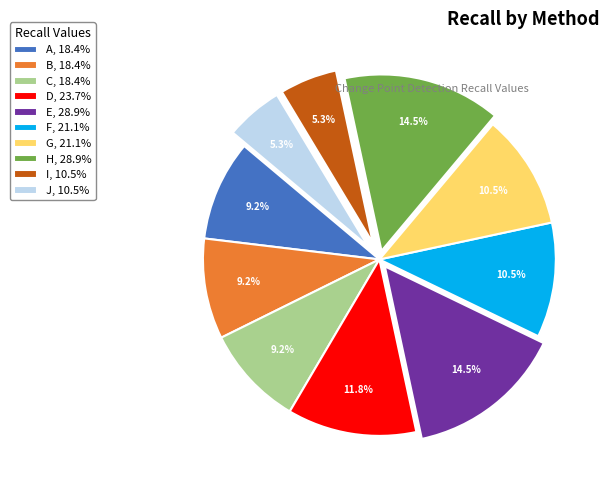

What is the total percentage of G and H?

25.0%